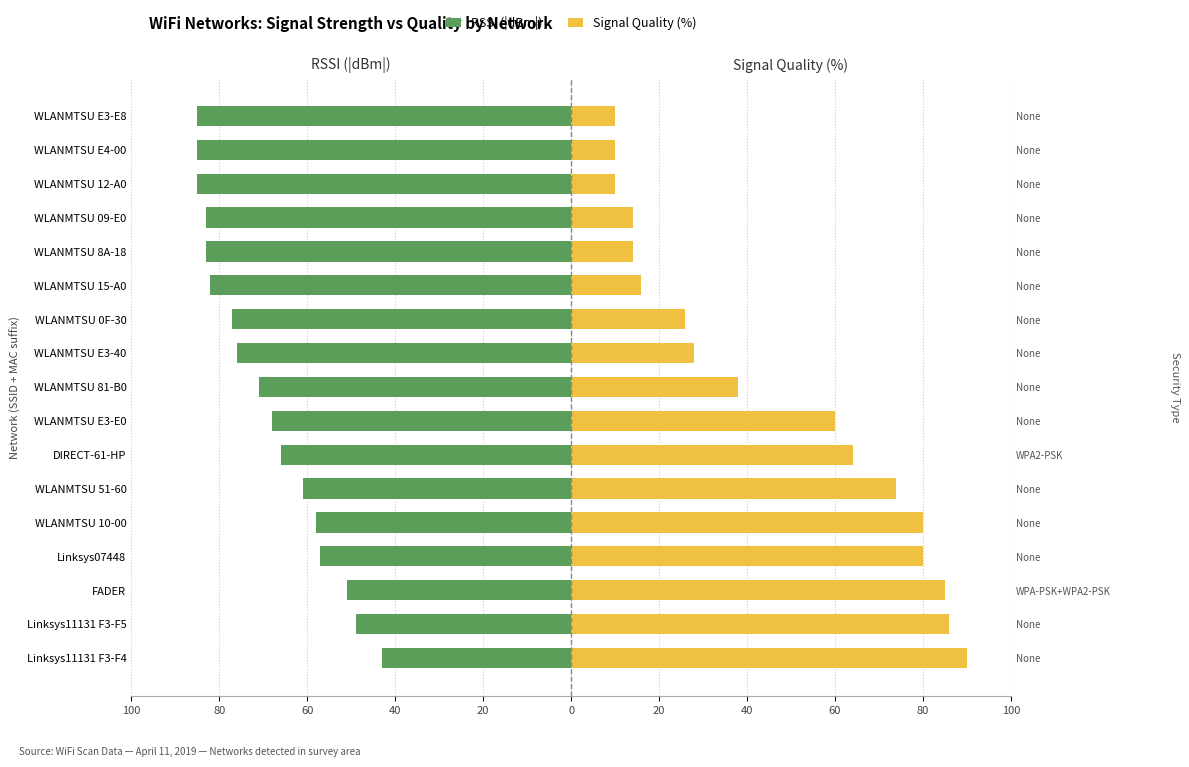

What is the maximum value shown in the chart?

90